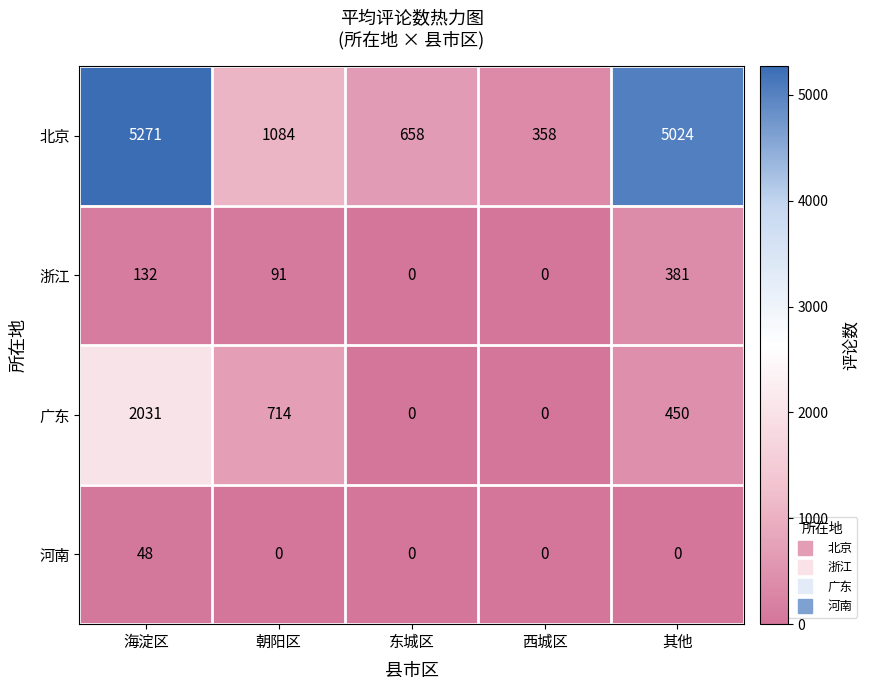

Which series has the largest total across all categories?

北京